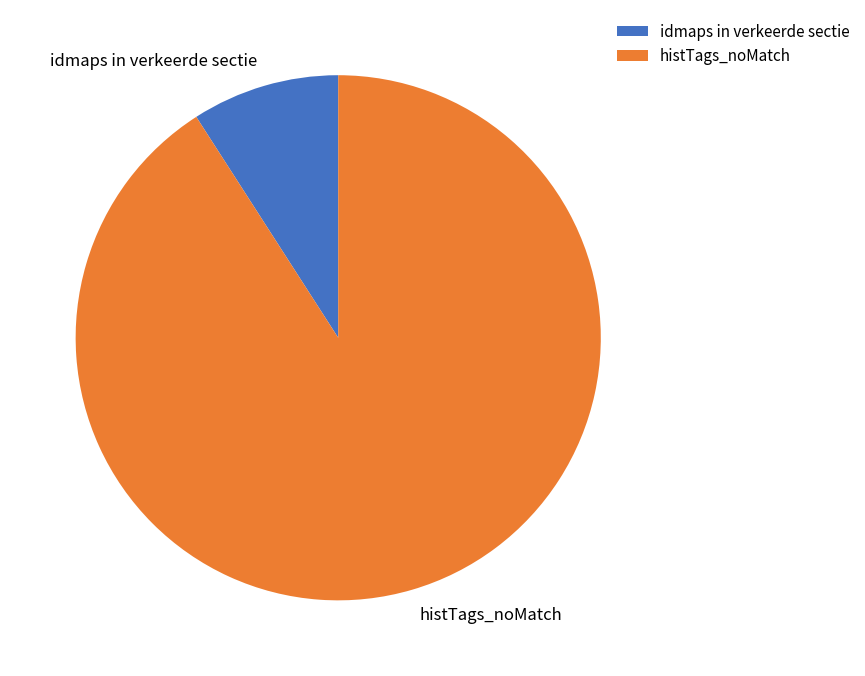

Which slice represents more than half of the pie?

histTags_noMatch